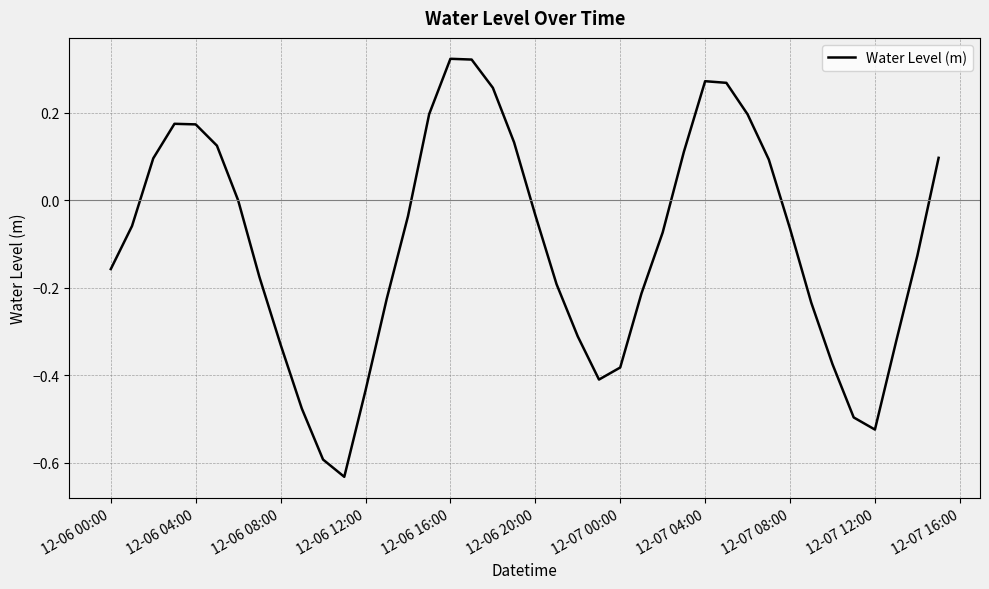

Count the number of data series in this chart.

1